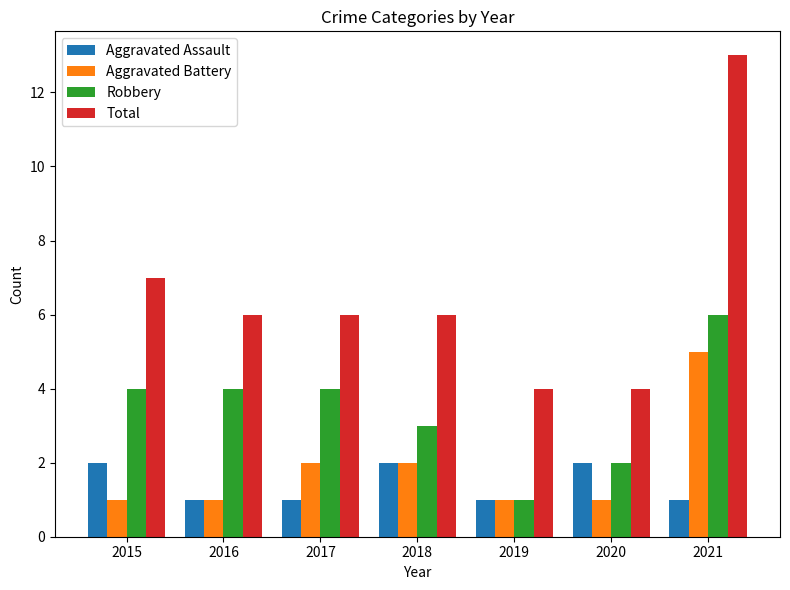

Which series has the largest total across all categories?

Total